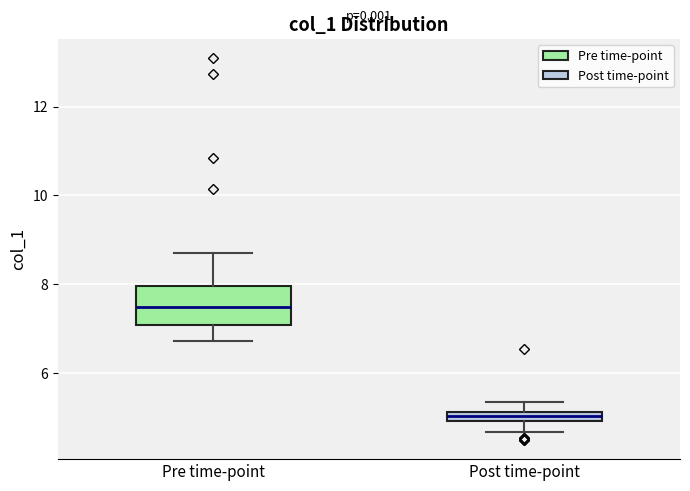

Comparing the boxes themselves (not the whiskers), which one is the tallest?

Pre time-point